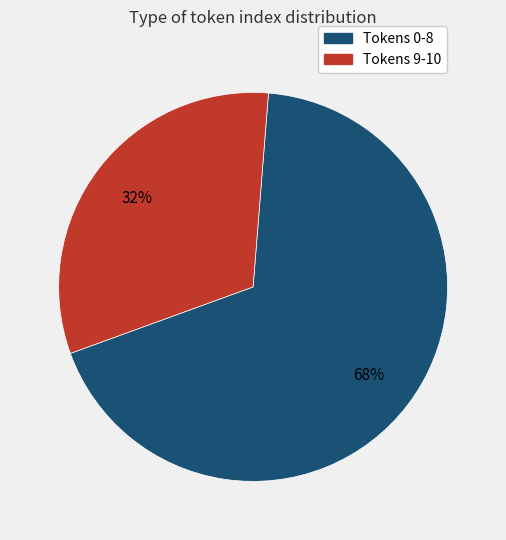

Does any single category account for the majority?

Yes